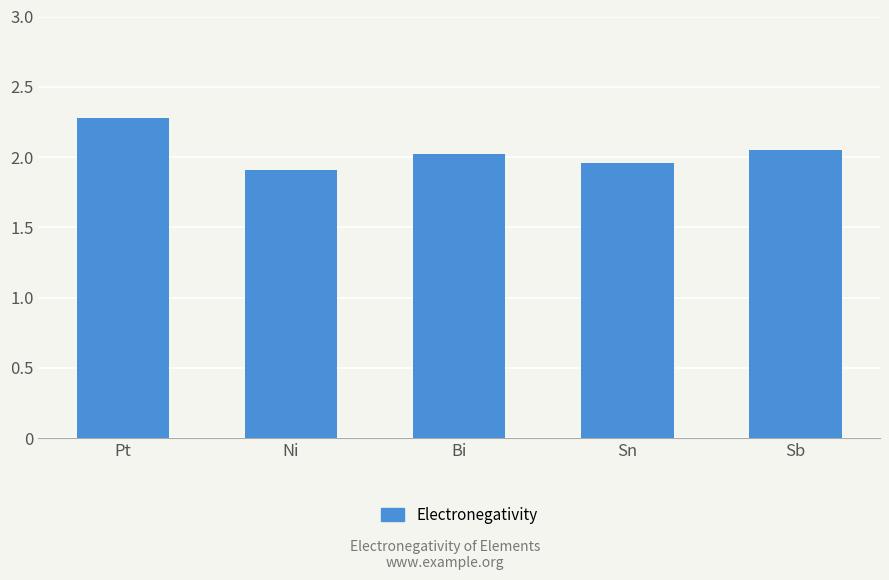

True or false: the data shows 2.3 at Pt.

True